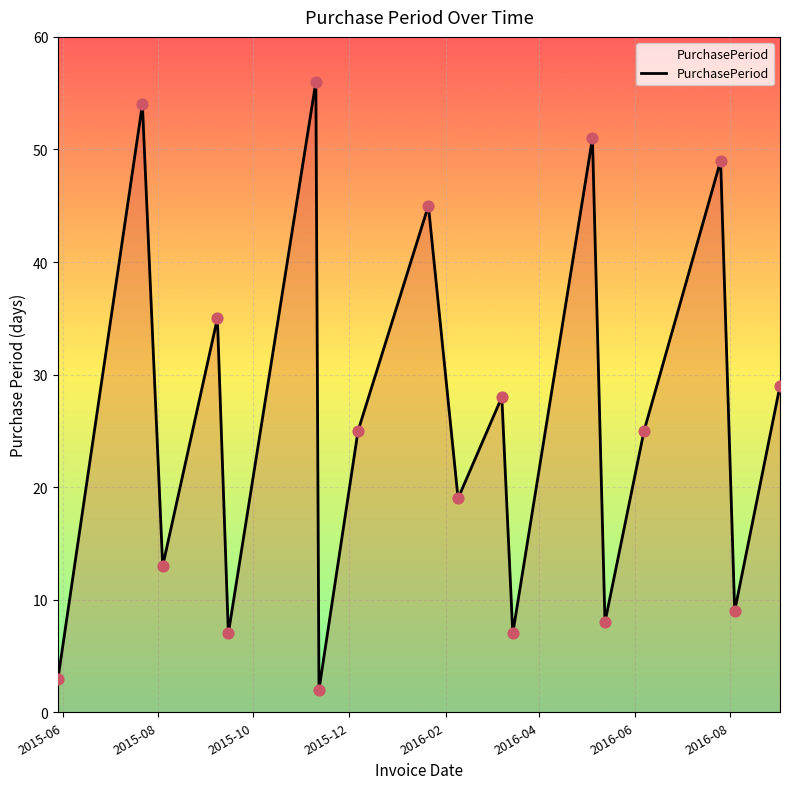

What is the greatest value displayed?

56